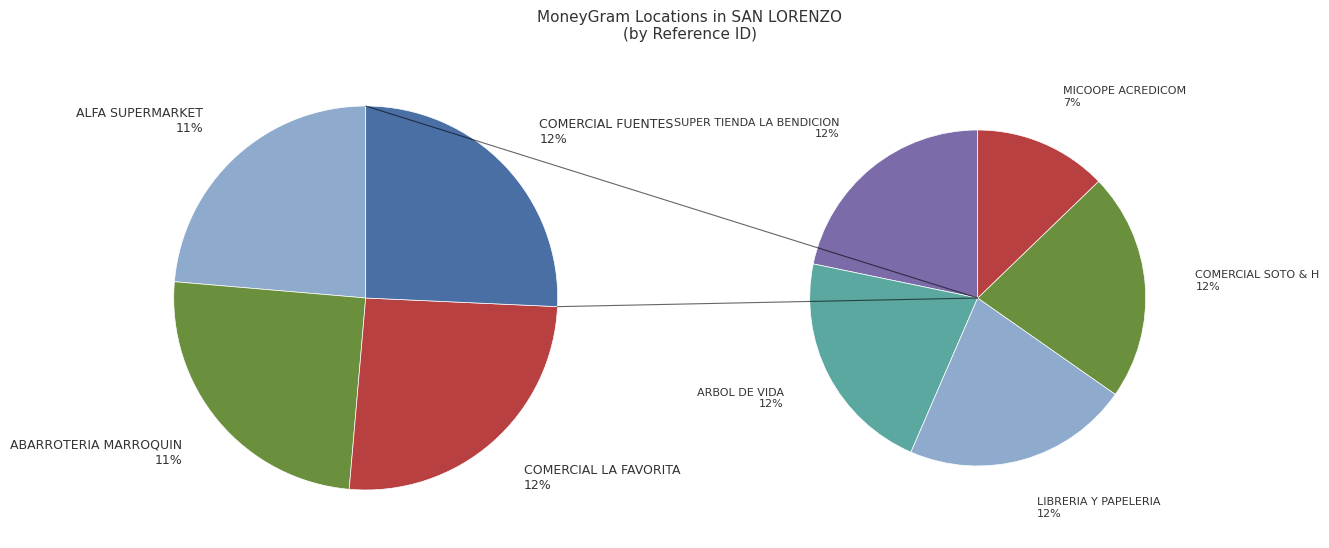

Is there a majority slice in this chart?

No